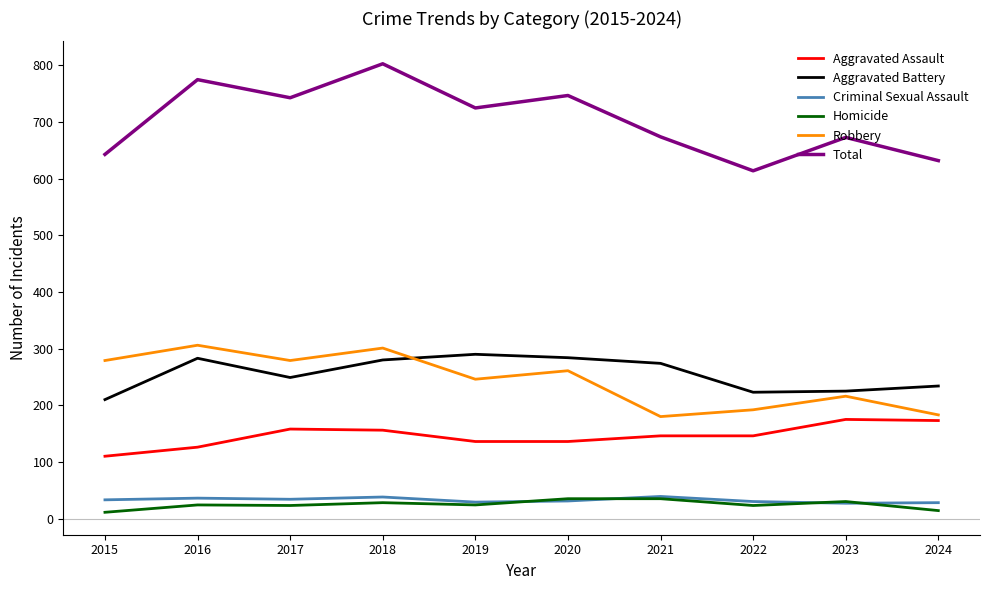

What is the maximum value shown in the chart?

803